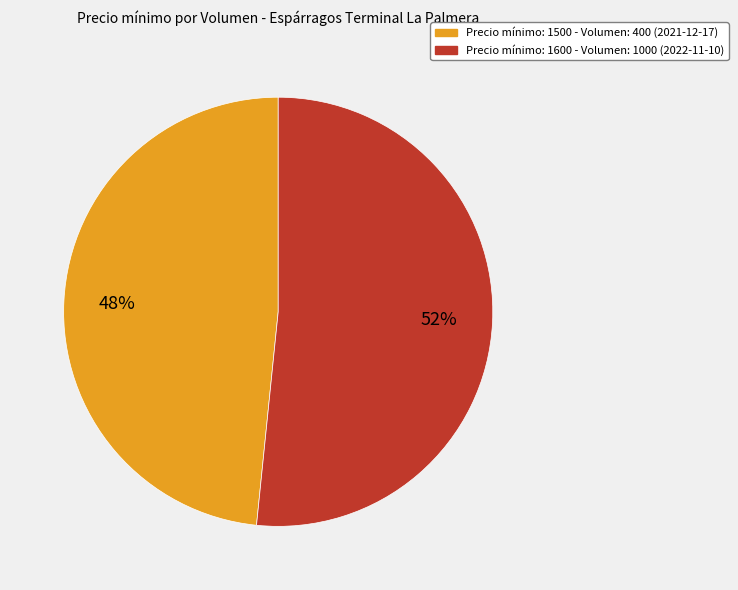

Is there any slice that represents more than half of the pie?

Yes